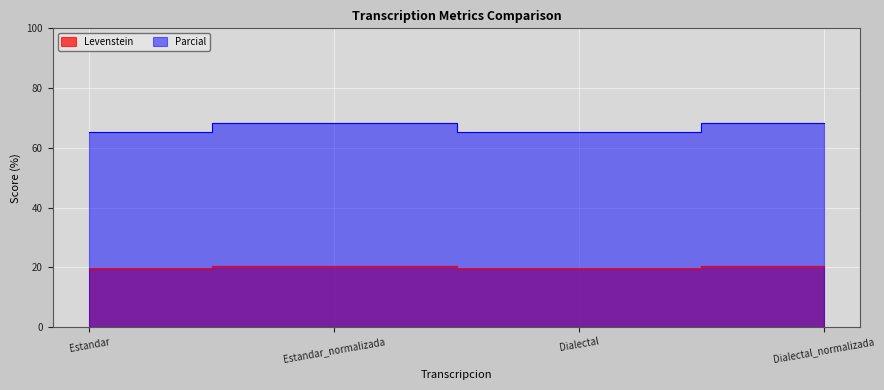

The value of Parcial at Dialectal is 28.6. True or false?

False